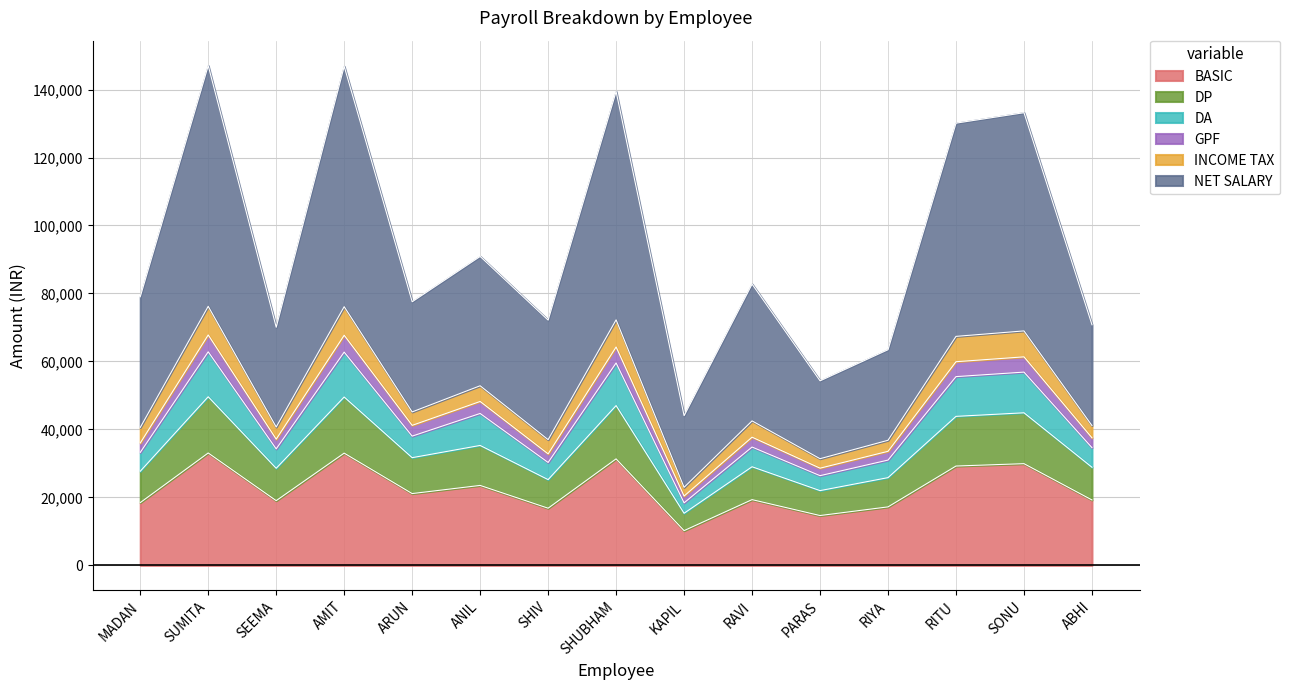

What is the total value across all series at SHUBHAM?

139413.6